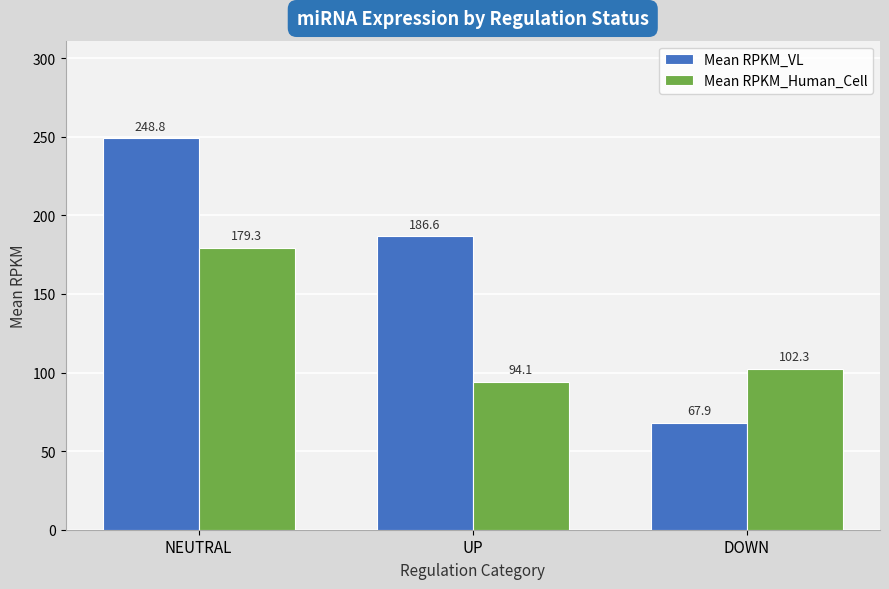

How many series are shown in this chart?

2